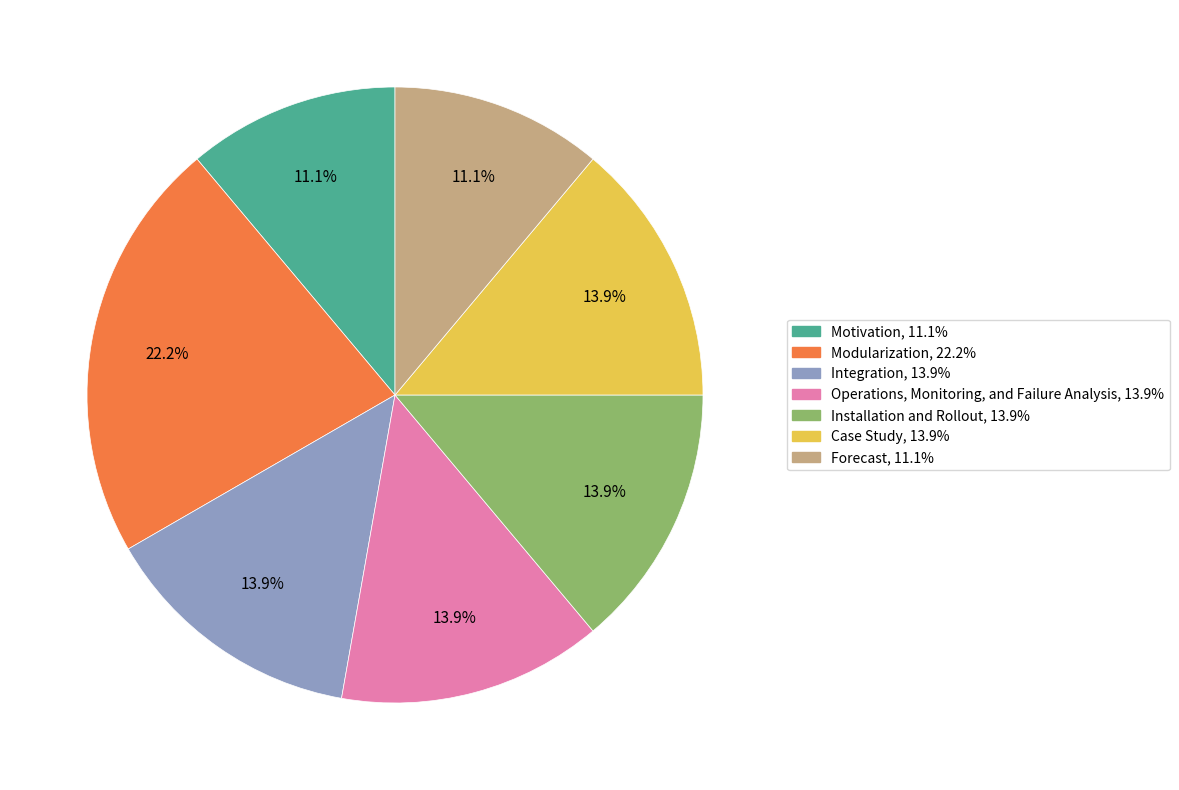

What is the ratio of the value at Integration to the value at Modularization?

0.6